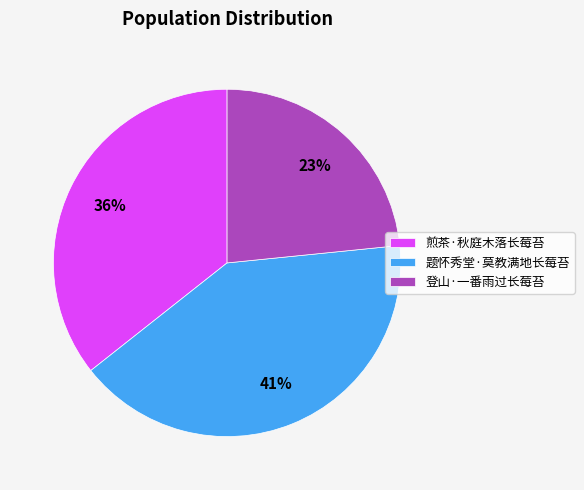

Approximately how many times larger is the value at 题怀秀堂·莫教满地长莓苔 compared to 登山·一番雨过长莓苔?

1.8